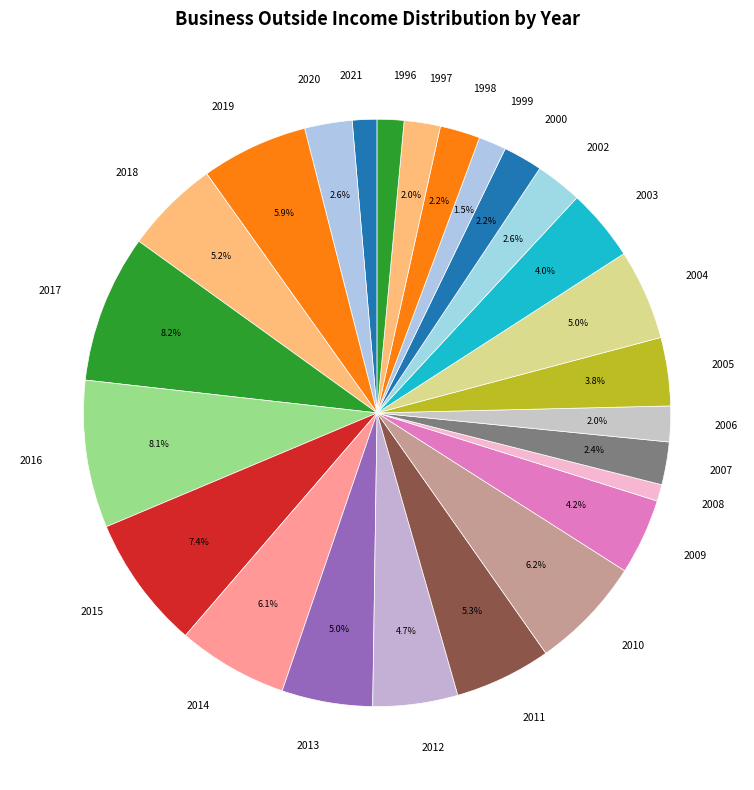

To the nearest percent, what is the difference between the largest and smallest slice percentages?

7%